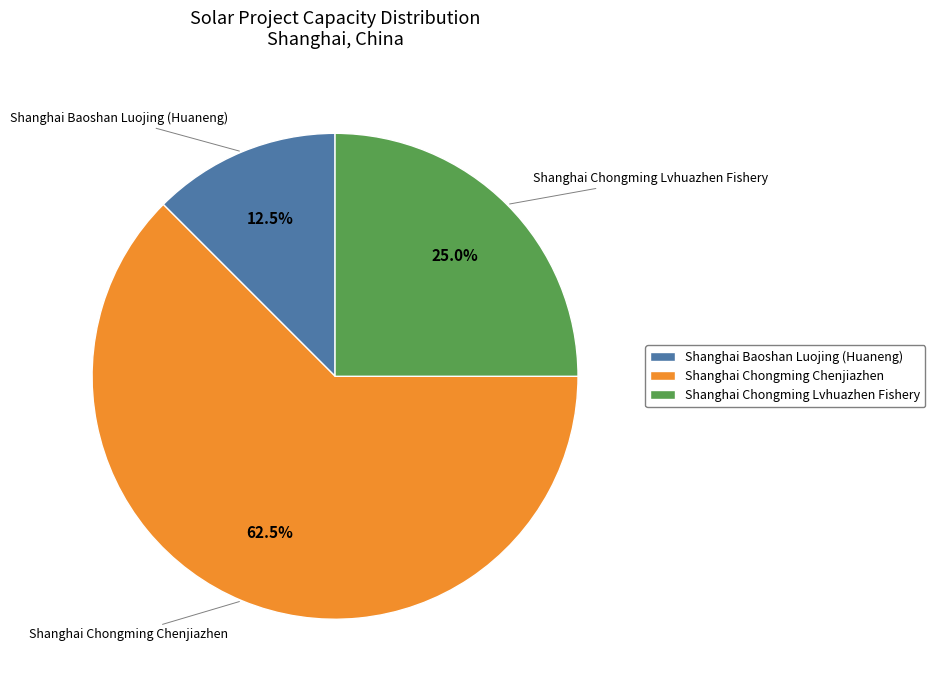

Does any single category account for the majority?

Yes